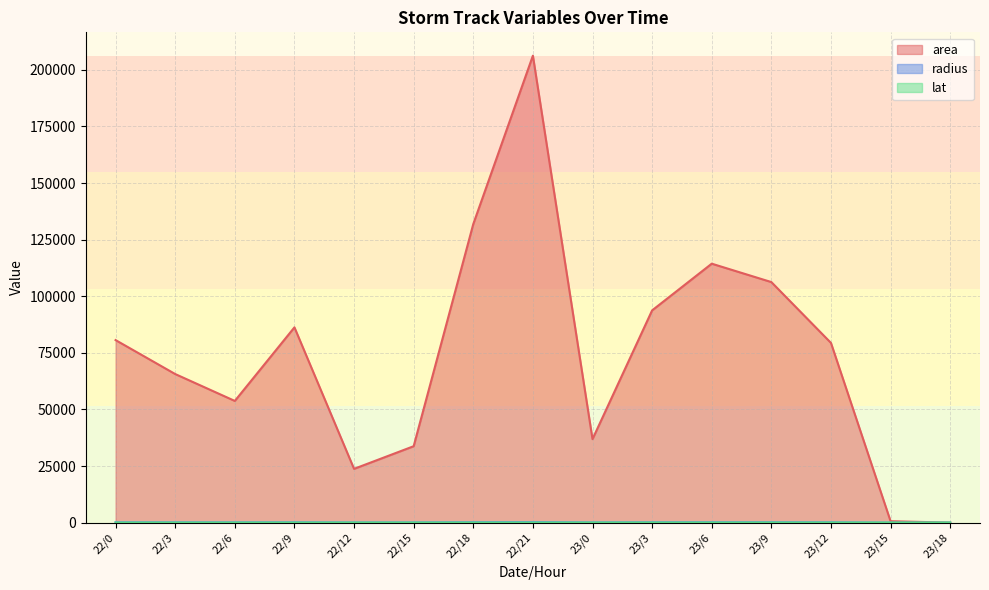

At how many categories does at least one series exceed 46611?

10